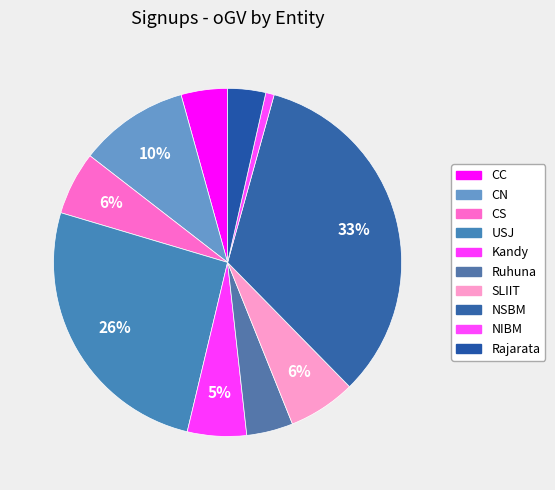

Count the number of slices in the pie.

10